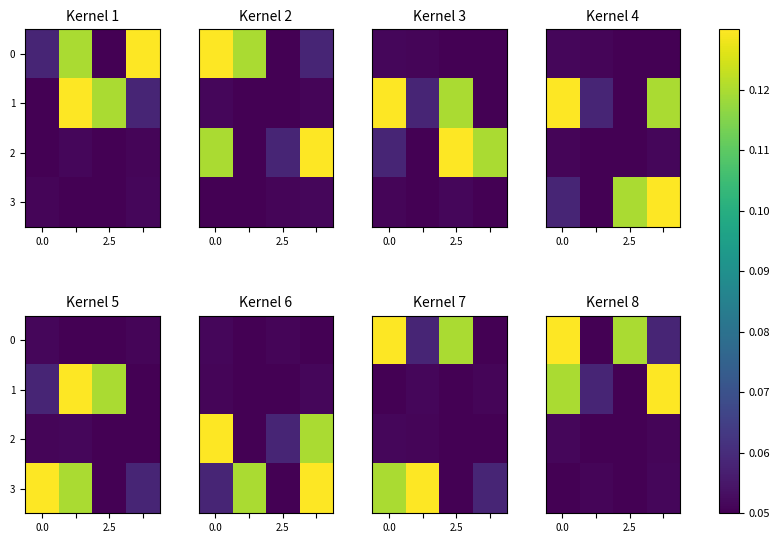

Count the number of data series in this chart.

4